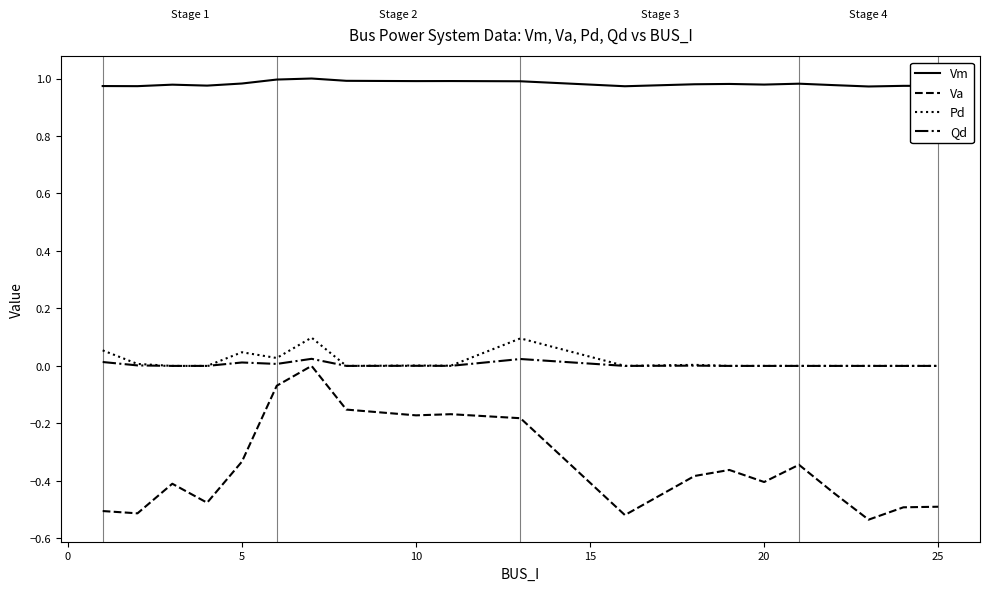

How many Vm values are between 0 and 1?

20